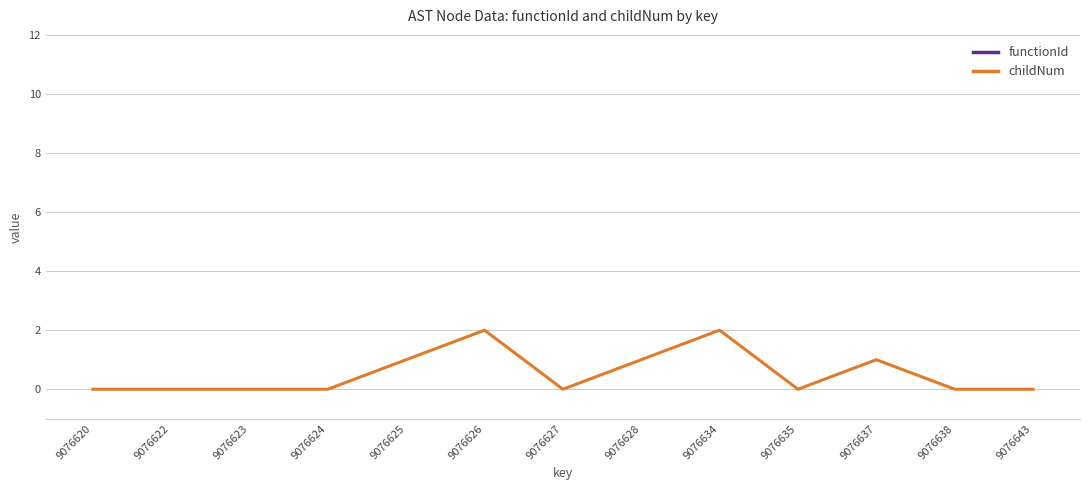

True or false: childNum has a value of 1 at 9076634.

False